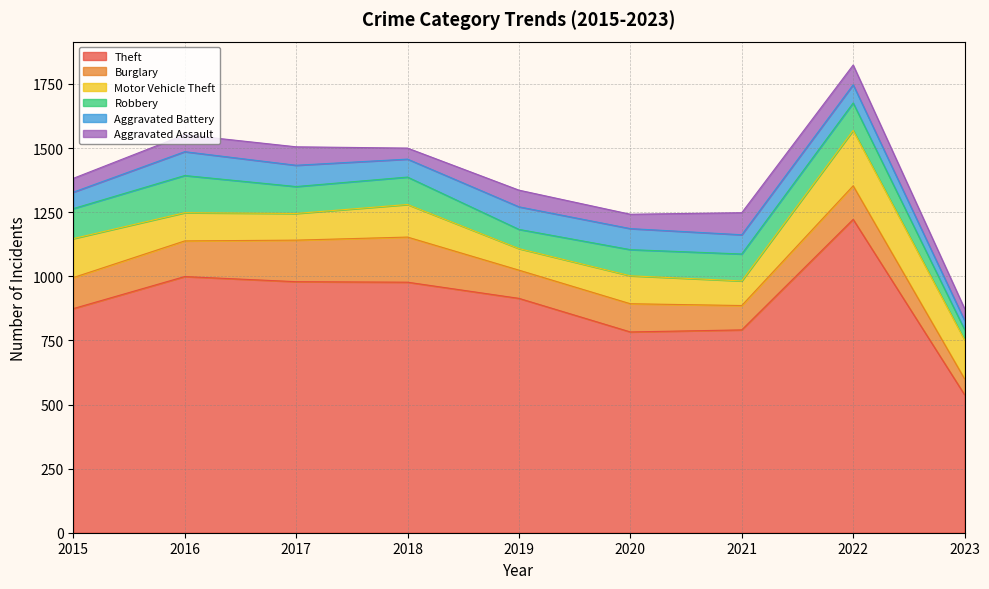

Rank the series by their maximum value, from highest to lowest.

Theft, Motor Vehicle Theft, Burglary, Robbery, Aggravated Battery, Aggravated Assault